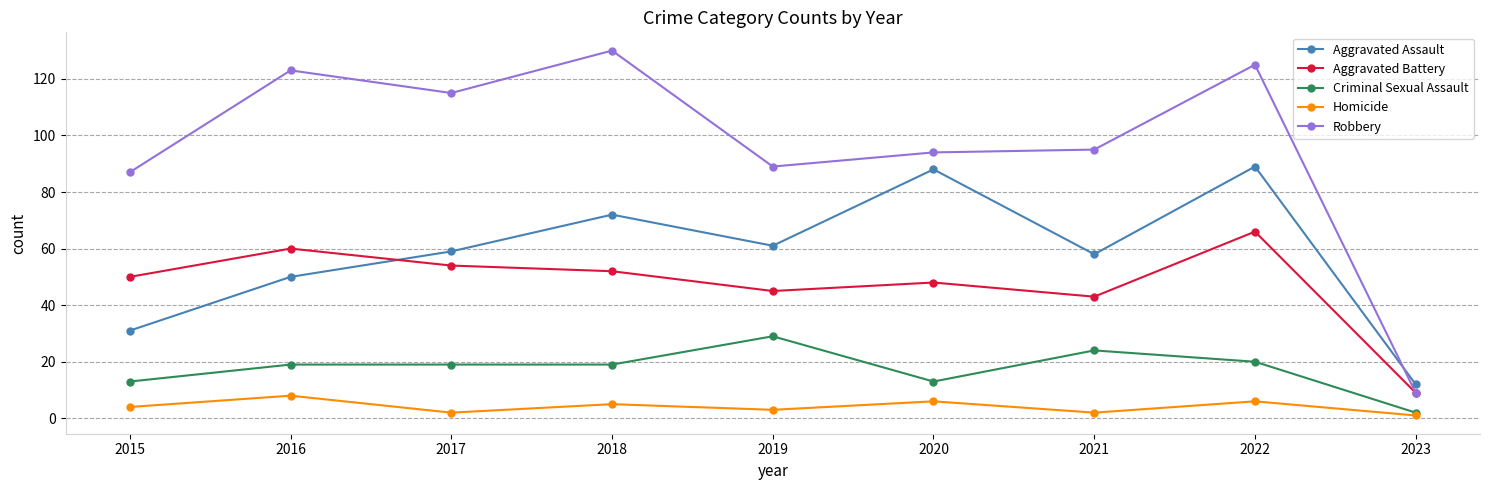

What is the value of the Aggravated Battery point at the 8th from the left?

66